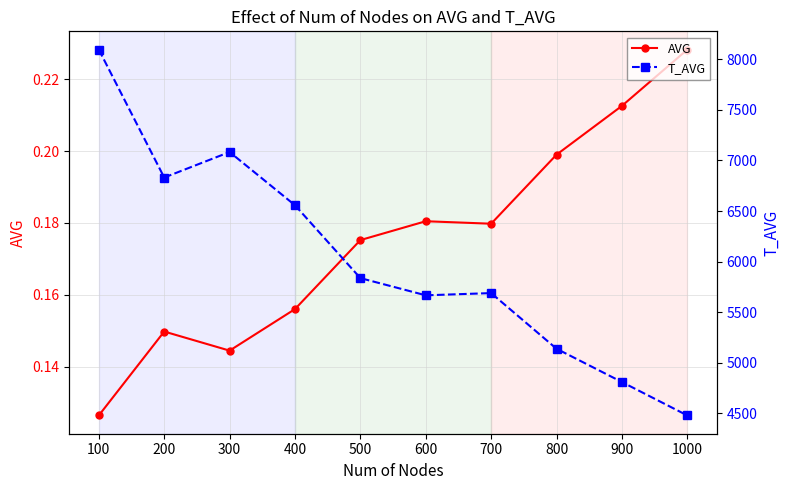

Between 500 and 1000, which series saw the biggest shift?

T_AVG